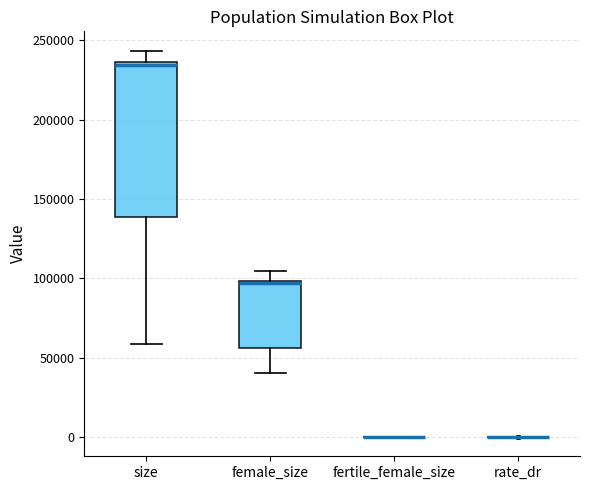

Reading left to right, read every box against the y-axis: the position of its median line, the range the box covers, and the ends of its whiskers. The values are not printed on the chart, so give them approximately, as read against the axis.

size: median 235000 (just below the box's upper edge), box 140000 to 235000, whiskers 60000 to 245000
female_size: median 95000, box 55000 to 100000, whiskers 40000 to 105000
fertile_female_size: box collapsed to a line at 0, whiskers 0 to 0
rate_dr: box collapsed to a line at 0, whiskers 0 to 0